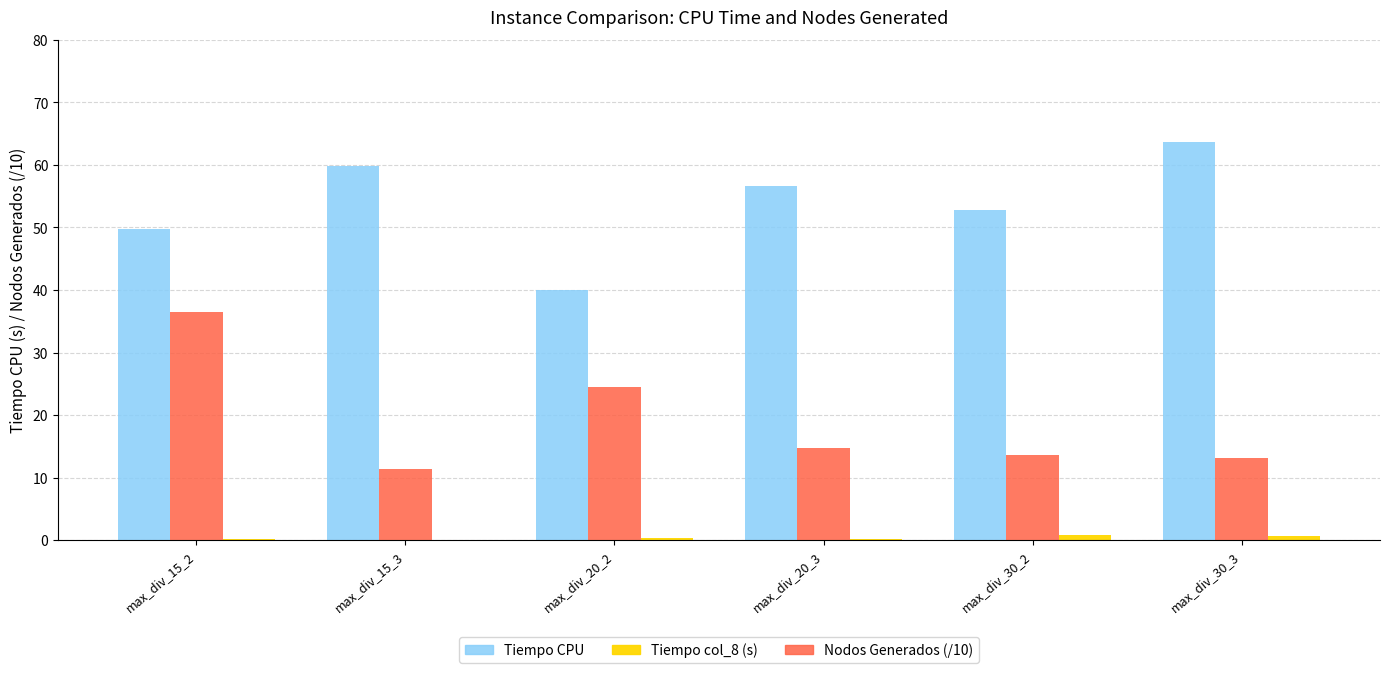

How many data points does each series have?

6